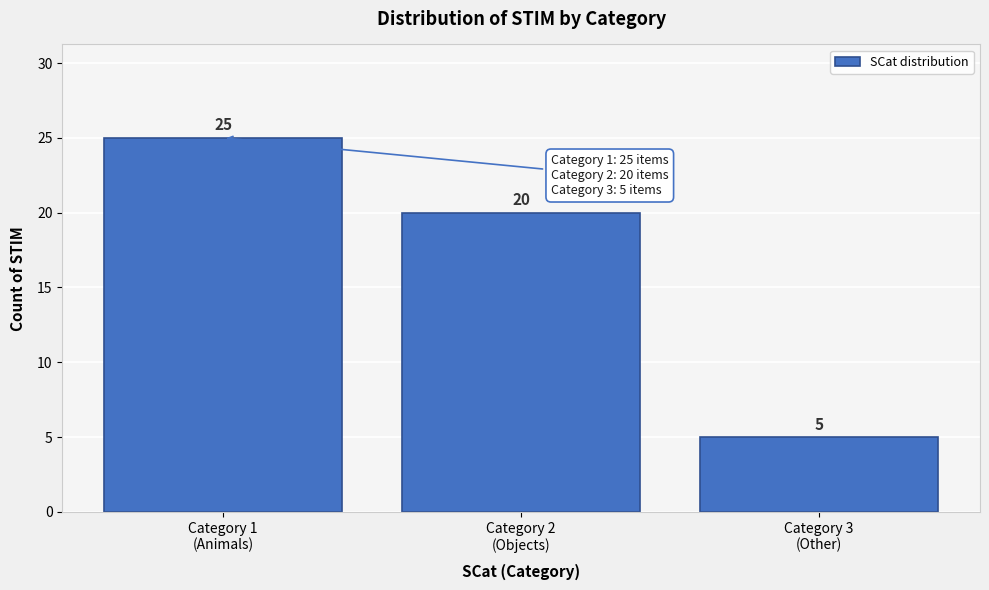

Reading left to right, extract all data points from this chart.

25	20	5